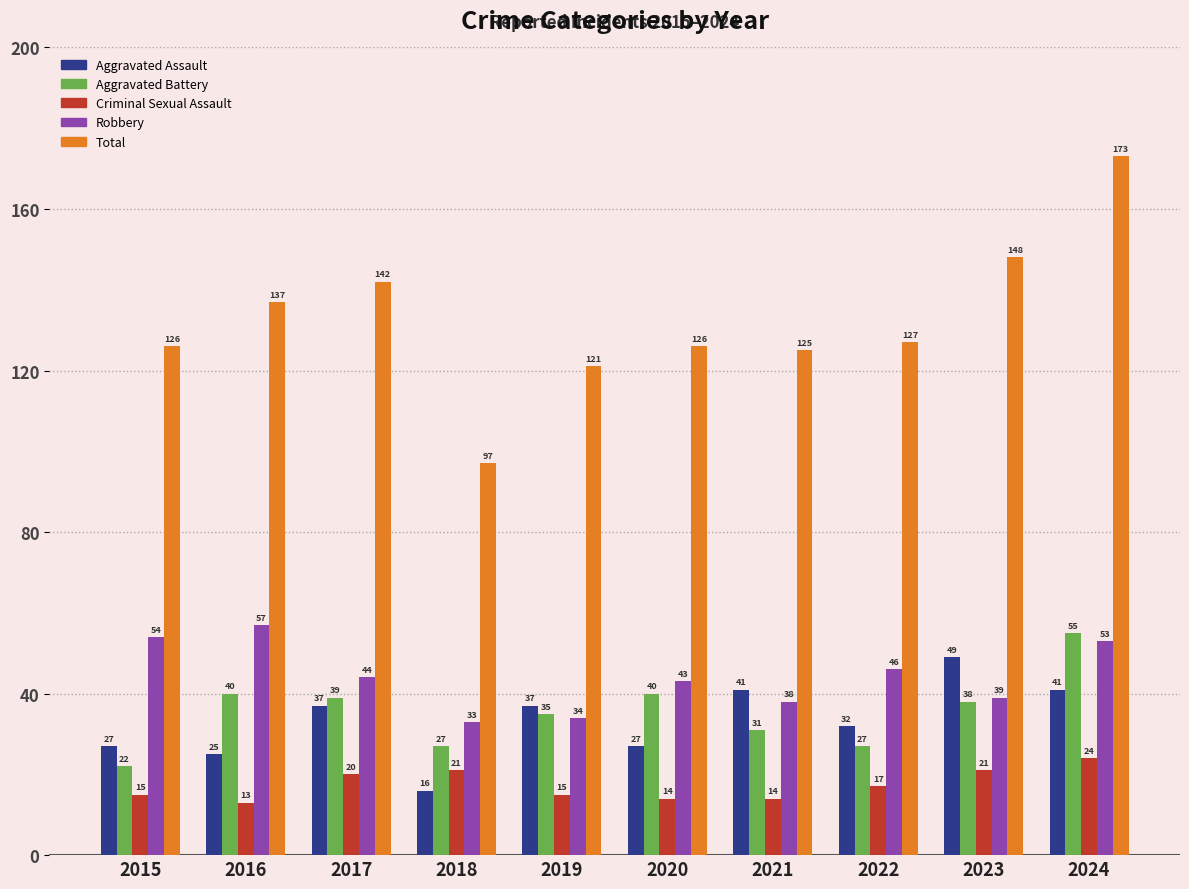

Reading right to left, extract all data points from this chart.

Aggravated Assault: 2024=41	2023=49	2022=32	2021=41	2020=27	2019=37	2018=16	2017=37	2016=25	2015=27
Aggravated Battery: 2024=55	2023=38	2022=27	2021=31	2020=40	2019=35	2018=27	2017=39	2016=40	2015=22
Criminal Sexual Assault: 2024=24	2023=21	2022=17	2021=14	2020=14	2019=15	2018=21	2017=20	2016=13	2015=15
Robbery: 2024=53	2023=39	2022=46	2021=38	2020=43	2019=34	2018=33	2017=44	2016=57	2015=54
Total: 2024=173	2023=148	2022=127	2021=125	2020=126	2019=121	2018=97	2017=142	2016=137	2015=126